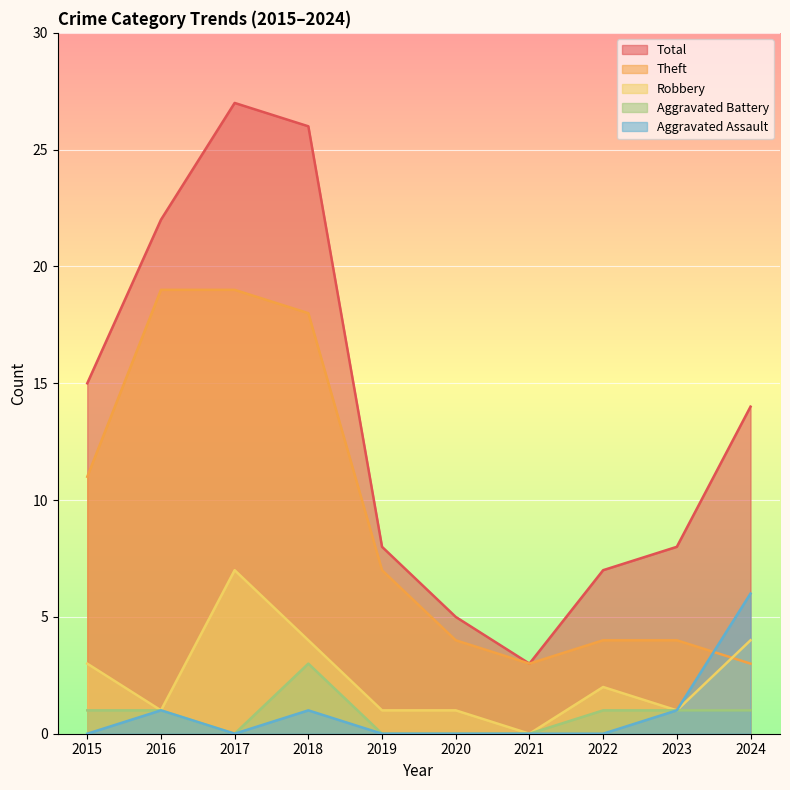

Between 2020 and 2017, which is larger?

2017